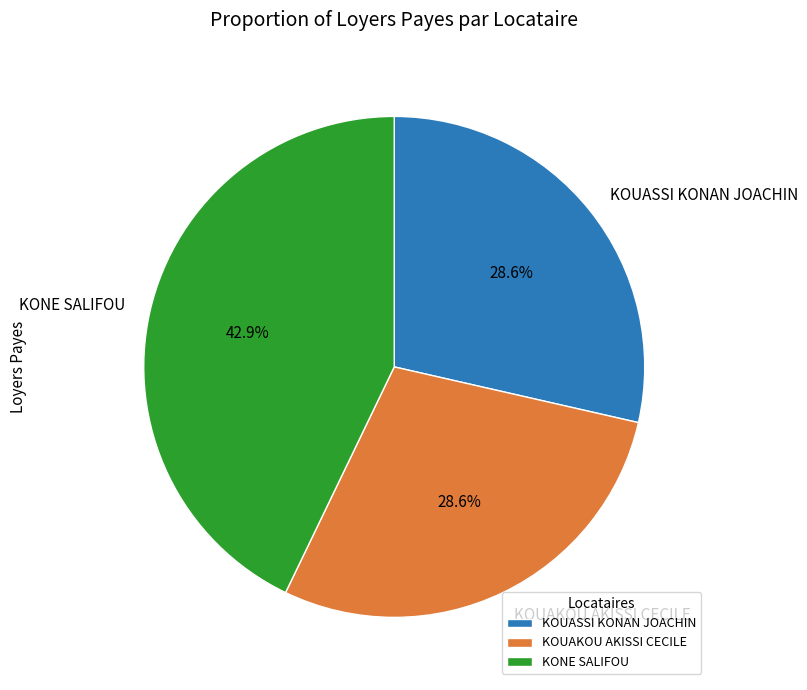

What portion of the pie excludes KOUAKOU AKISSI CECILE?

71.4%